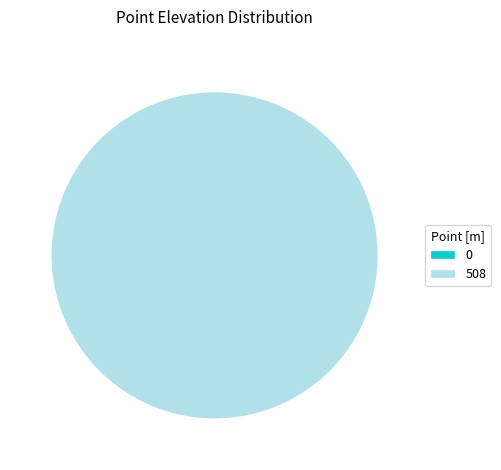

How much of the chart is everything except 0?

100.0%